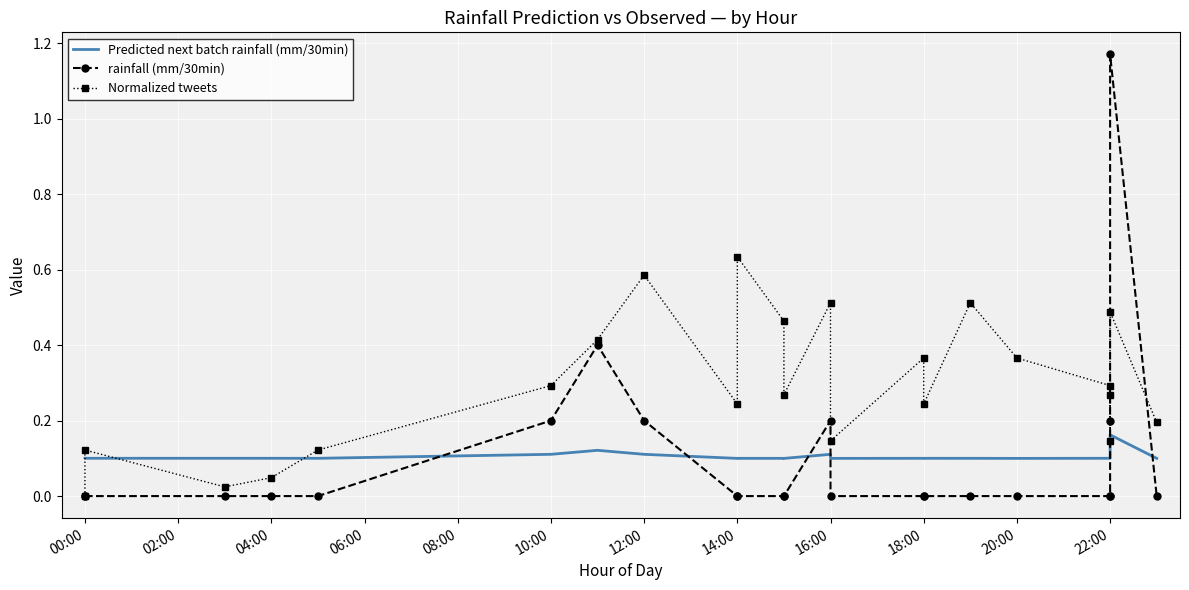

What is the sum of all Normalized tweets values?

6.8